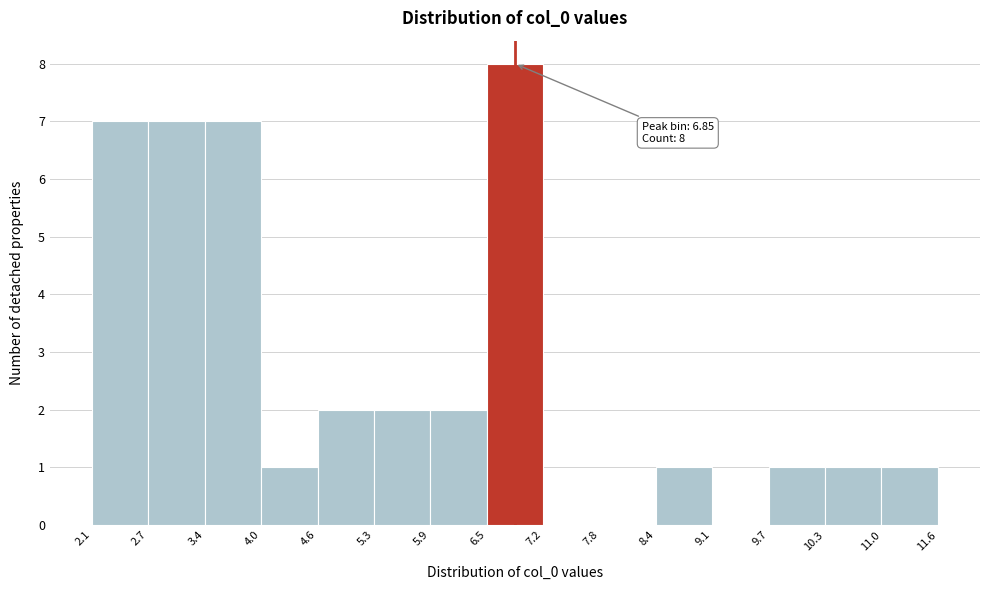

Over which range of the x-axis is the bar tallest?

6.5 to 7.2